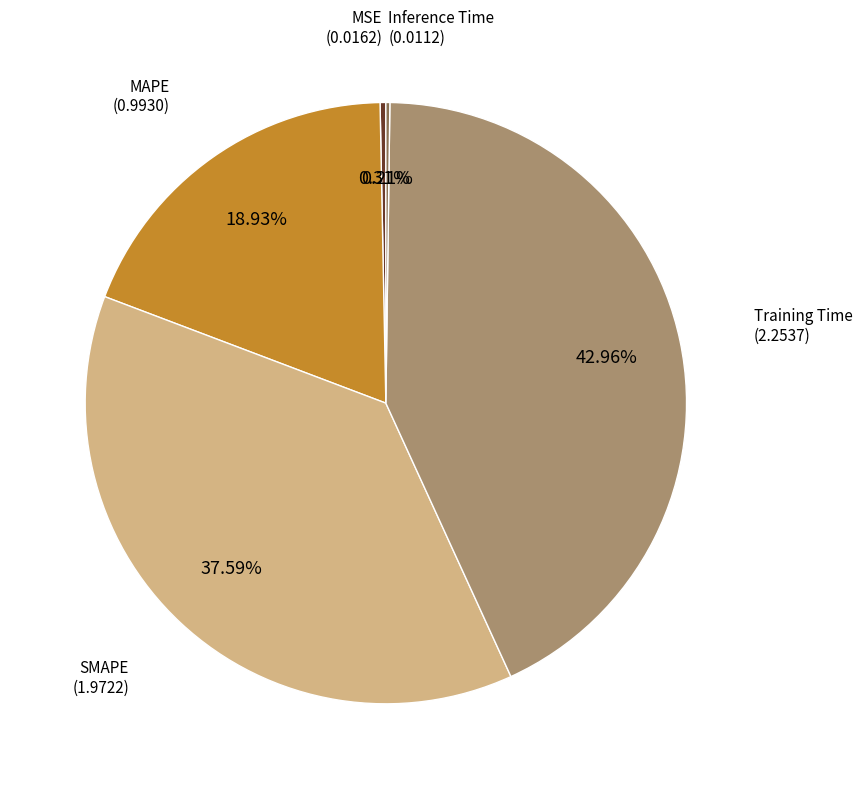

Is there a majority slice in this chart?

No